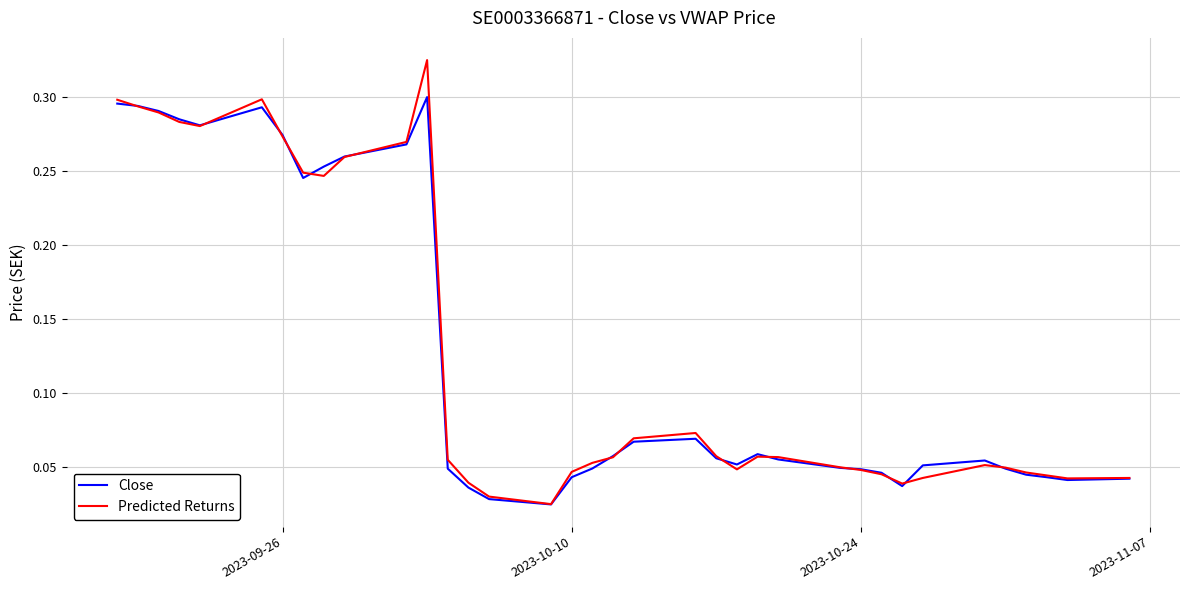

What are all the series names shown in the legend?

Close, Predicted Returns